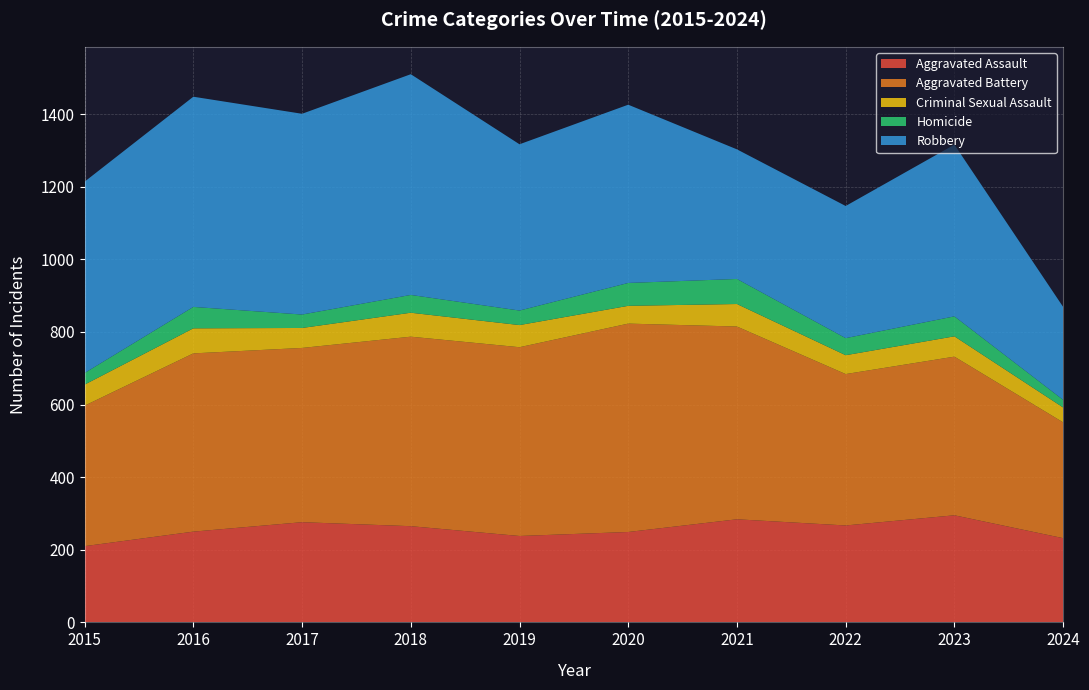

Reading right to left, list all the values displayed in this chart.

Aggravated Assault: 2024=232	2023=295	2022=267	2021=284	2020=249	2019=238	2018=265	2017=276	2016=250	2015=210
Aggravated Battery: 2024=319	2023=437	2022=417	2021=531	2020=574	2019=520	2018=522	2017=480	2016=491	2015=387
Criminal Sexual Assault: 2024=41	2023=56	2022=52	2021=62	2020=49	2019=61	2018=66	2017=55	2016=69	2015=58
Homicide: 2024=21	2023=55	2022=47	2021=69	2020=63	2019=40	2018=49	2017=37	2016=59	2015=32
Robbery: 2024=256	2023=473	2022=364	2021=357	2020=491	2019=458	2018=608	2017=553	2016=579	2015=527